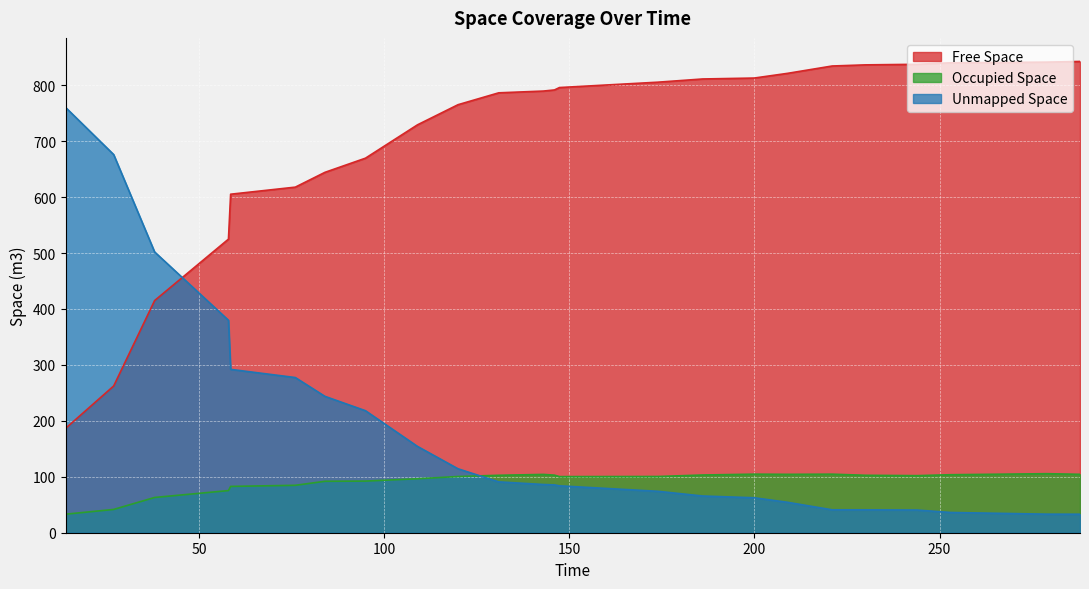

Reading left to right, extract all data points from this chart.

Free Space: 13.987=186.8	26.932=262.3	37.99=415.0	57.933=524.9	58.522=605.2	75.99=617.8	83.991=644.3	94.94=669.6	108.99=729.2	119.94=765.2	130.932=786.4	142.989=789.6	145.982=791.6	147.341=795.8	173.933=805.4	185.989=811.2	199.933=812.8	208.932=821.2	220.989=834.4	229.989=836.4	243.937=837.4	252.933=840.1	278.932=841.3	287.933=842.5
Occupied Space: 13.987=33.2	26.932=41.6	37.99=63.0	57.933=75.3	58.522=82.8	75.99=84.8	83.991=92.0	94.94=92.3	108.99=96.5	119.94=100.5	130.932=102.7	142.989=104.2	145.982=102.9	147.341=100.3	173.933=100.5	185.989=103.2	199.933=104.7	208.932=104.4	220.989=104.7	229.989=102.7	243.937=102.0	252.933=103.7	278.932=105.5	287.933=104.4
Unmapped Space: 13.987=760.0	26.932=676.0	37.99=501.9	57.933=379.8	58.522=292.0	75.99=277.4	83.991=243.8	94.94=218.1	108.99=154.3	119.94=114.3	130.932=90.9	142.989=86.2	145.982=85.5	147.341=83.8	173.933=74.0	185.989=65.6	199.933=62.5	208.932=54.4	220.989=41.0	229.989=40.9	243.937=40.5	252.933=36.2	278.932=33.2	287.933=33.1